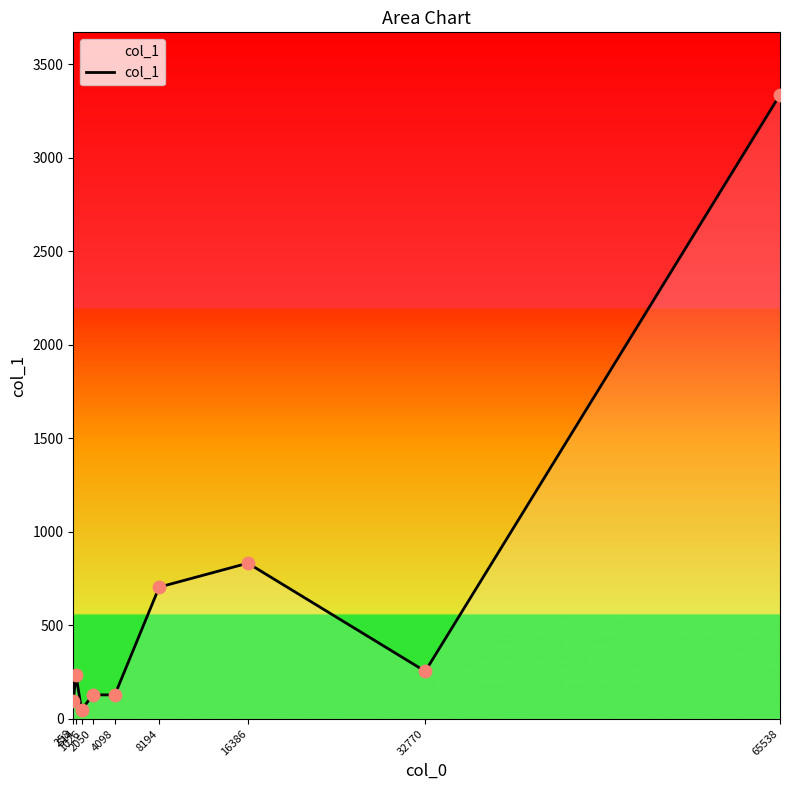

What is the ratio of the value at 8194 to the value at 65538?

0.2